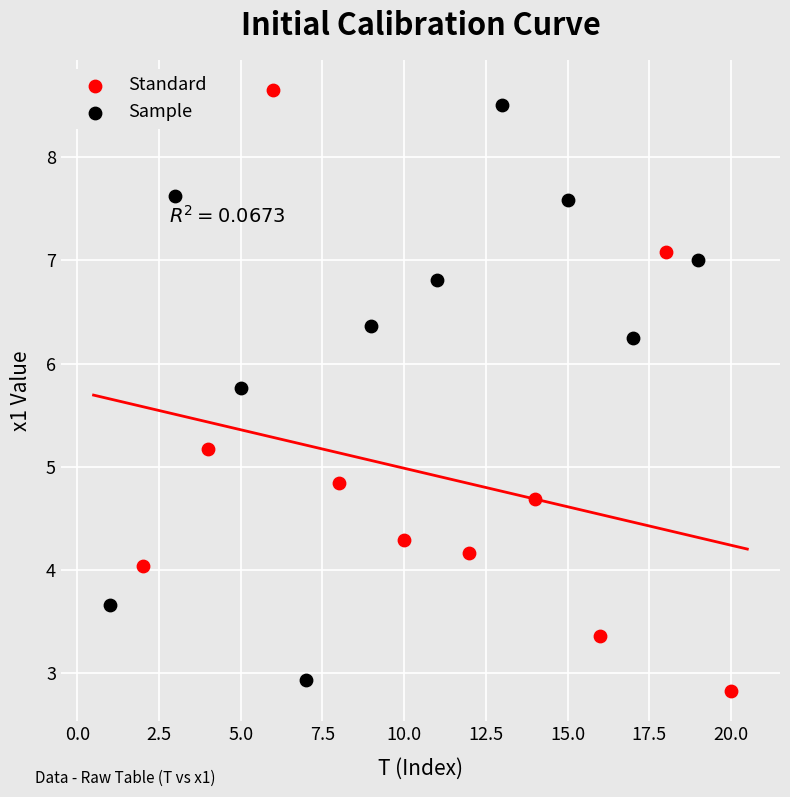

Which series has the largest Y range (max minus min)?

Standard